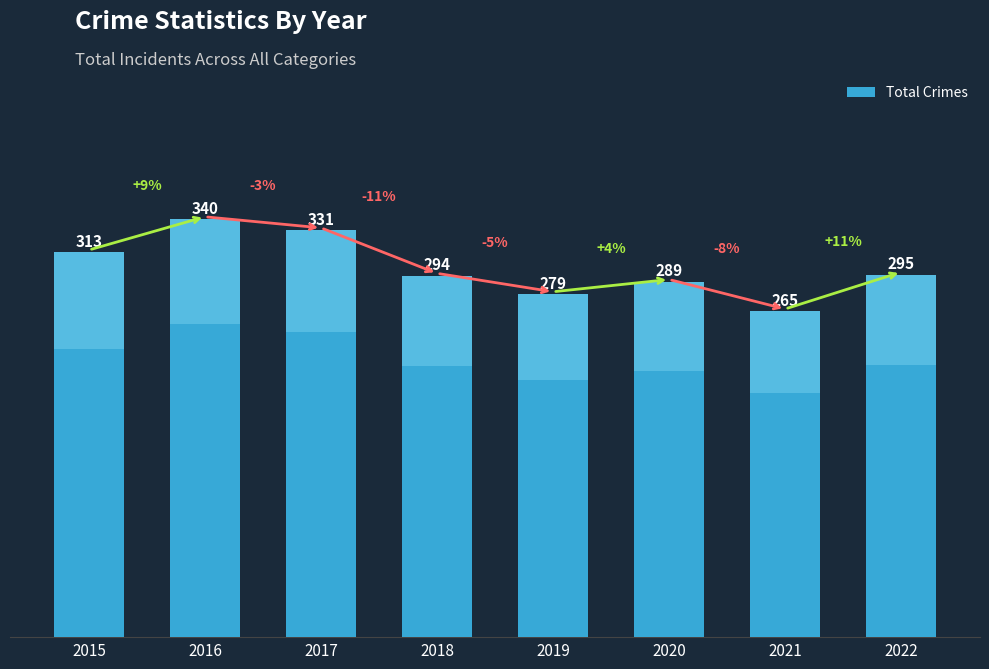

Rank the categories by value from highest to lowest.

2016, 2017, 2015, 2022, 2018, 2020, 2019, 2021